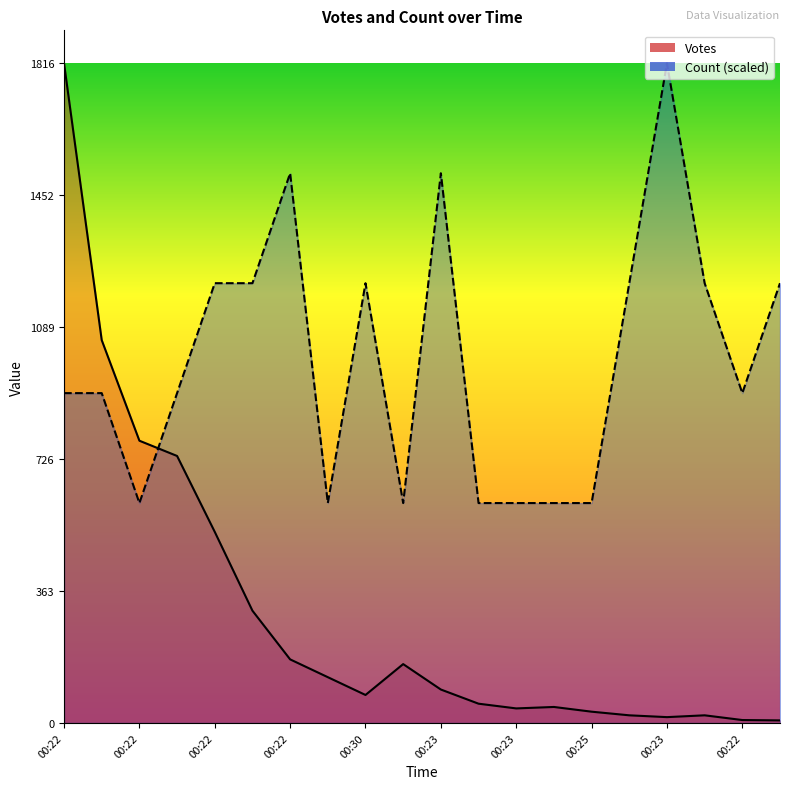

Between 00:23 and 00:30, which is larger?

00:23